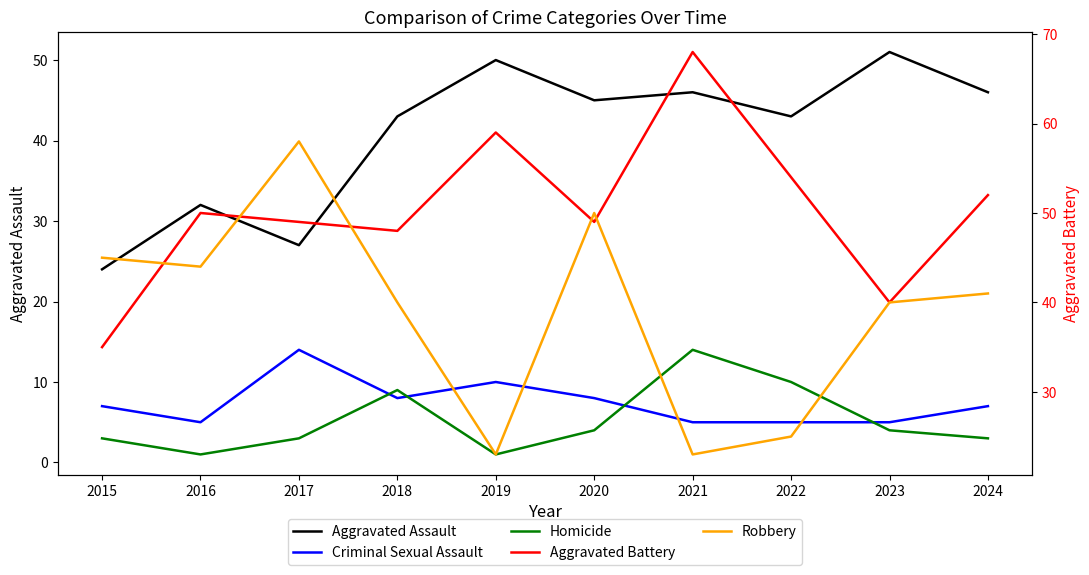

Count the Criminal Sexual Assault values in the range 5 to 8.

8